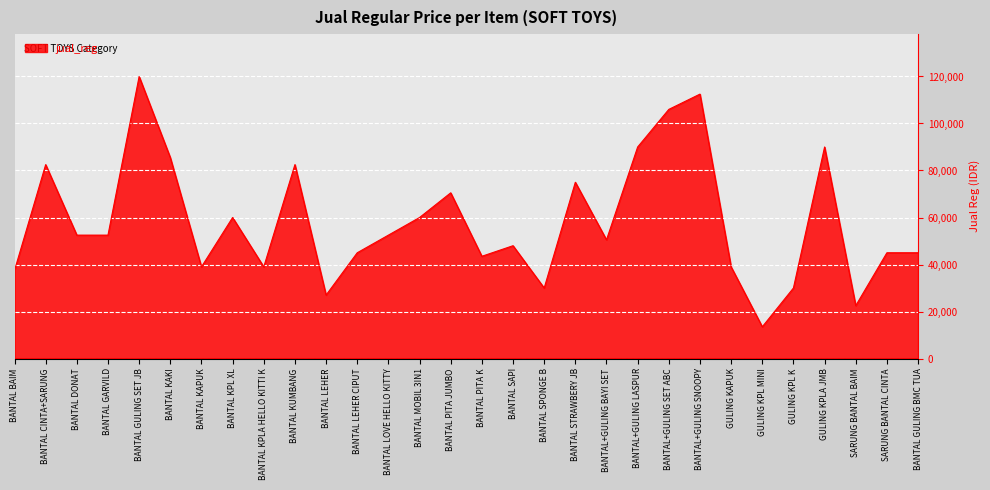

What is the difference between the values at GULING KAPUK and BANTAL GULING BMC TUA?

6000